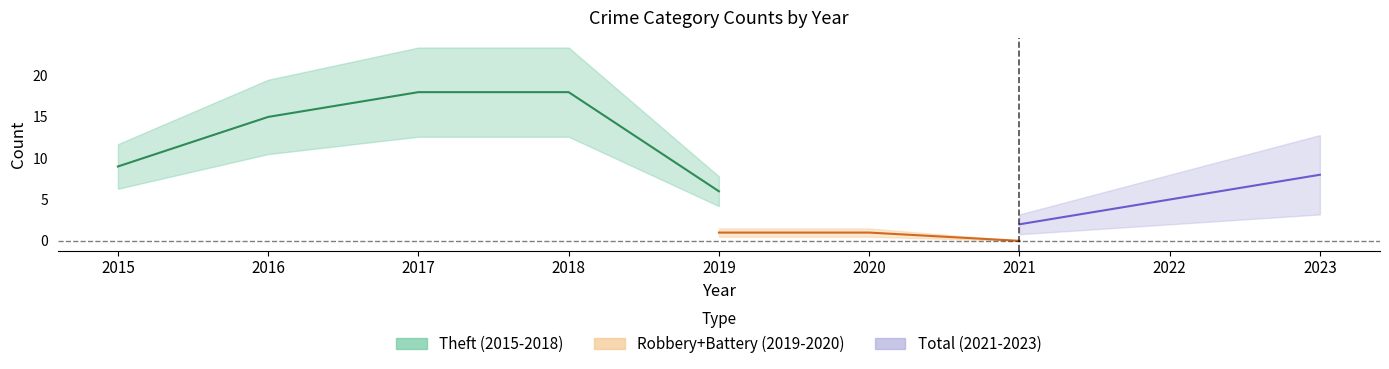

True or false: Theft and Robbery cross at least once.

False